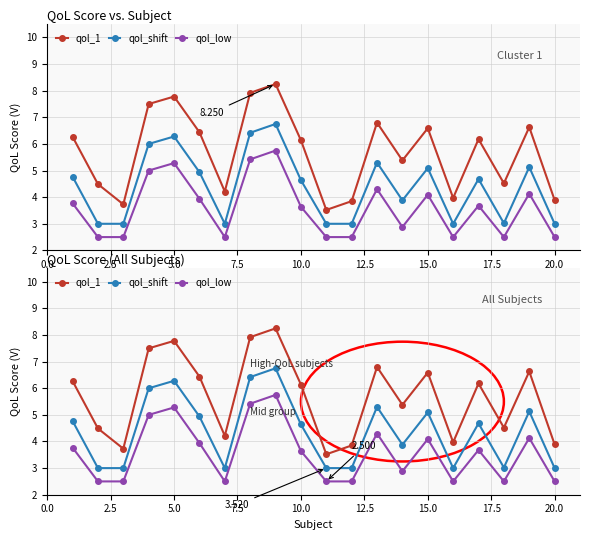

Rank the series by their maximum value, from lowest to highest.

qol_low, qol_shift, qol_1